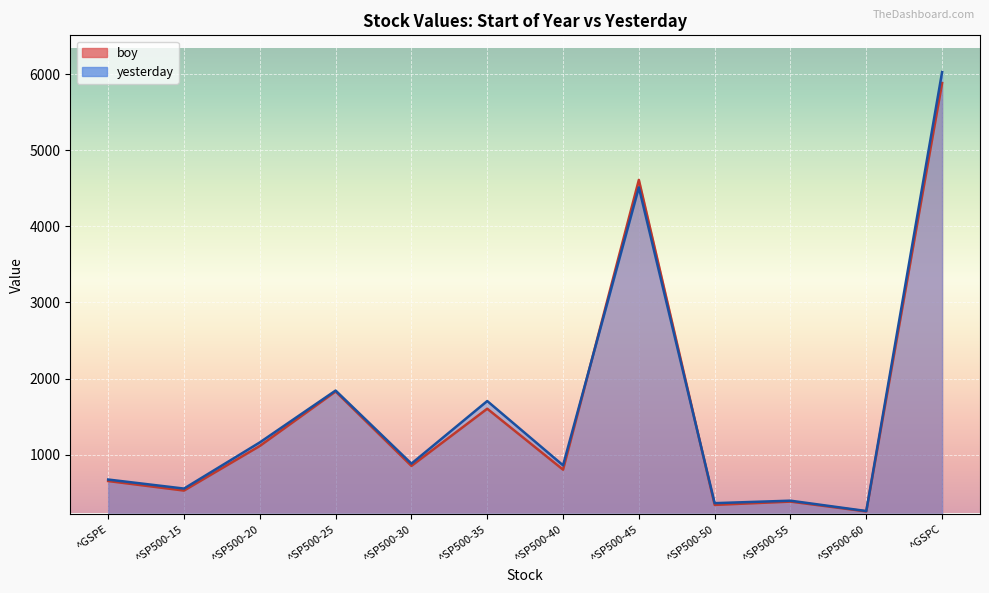

In boy, how many points are lower than both neighbors (excluding endpoints)?

5